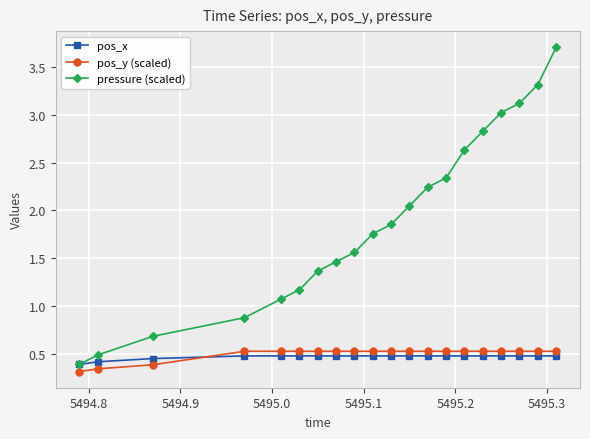

What is the value of the pos_x point at the 13th from the left?

0.5